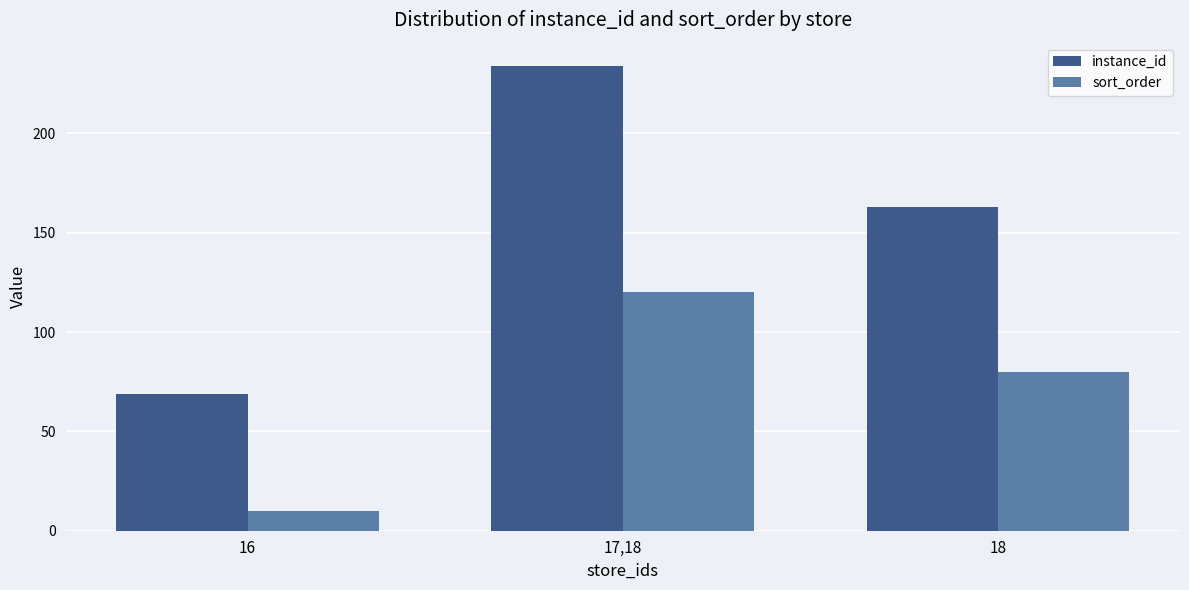

What is the maximum value shown in the chart?

234